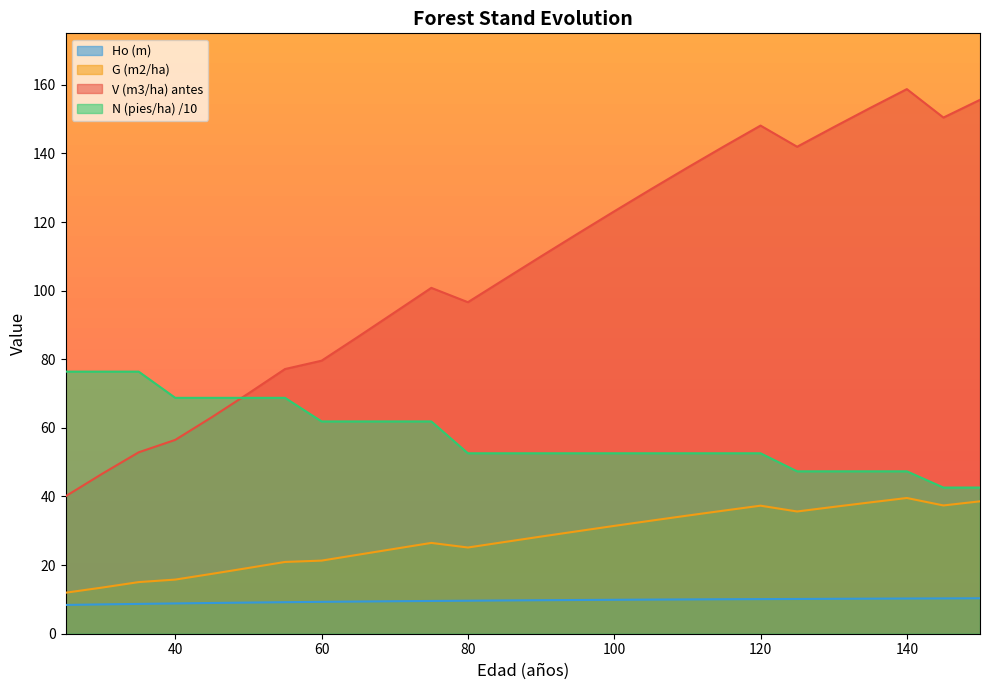

Between 110 and 25, which is larger?

110